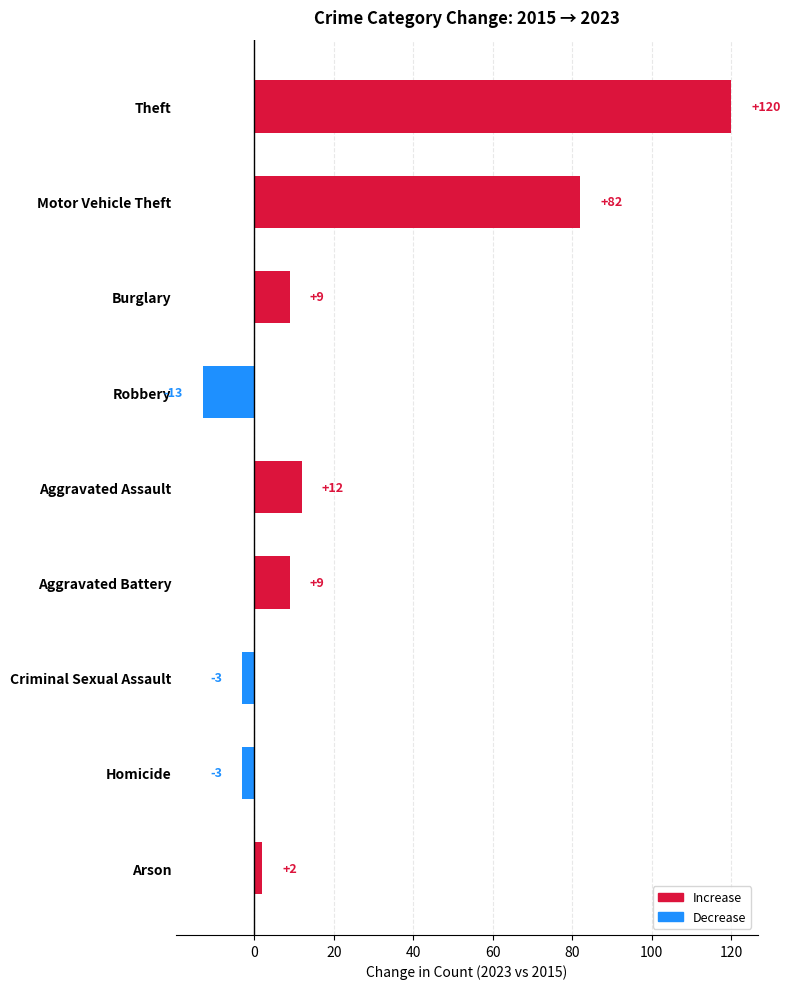

At which category does the chart reach its peak across all series?

Theft